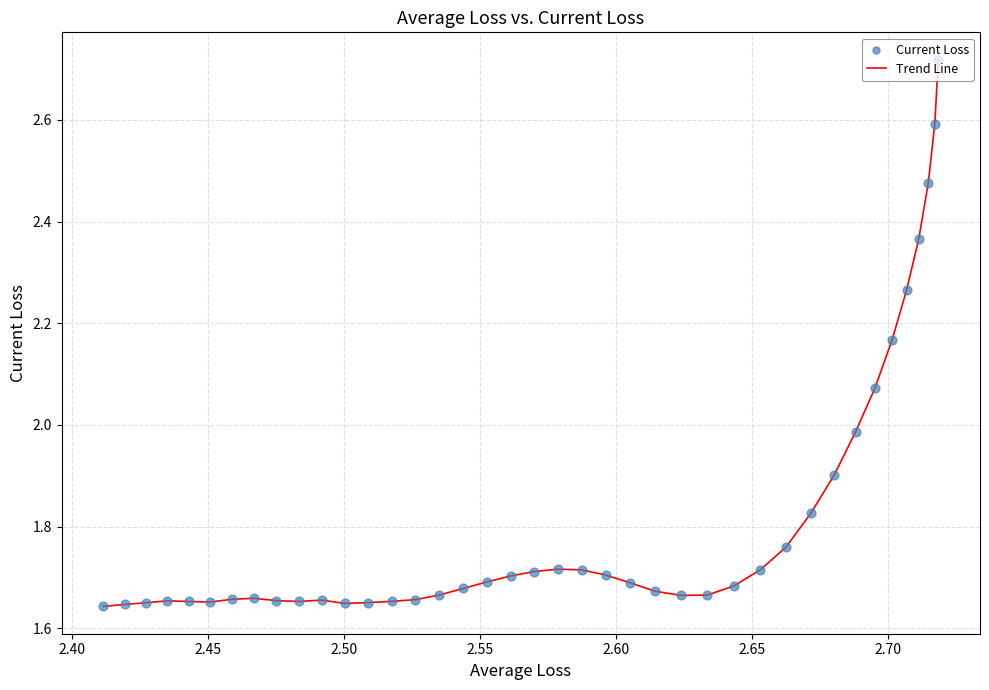

What is the difference between the maximum and minimum values?

1.1